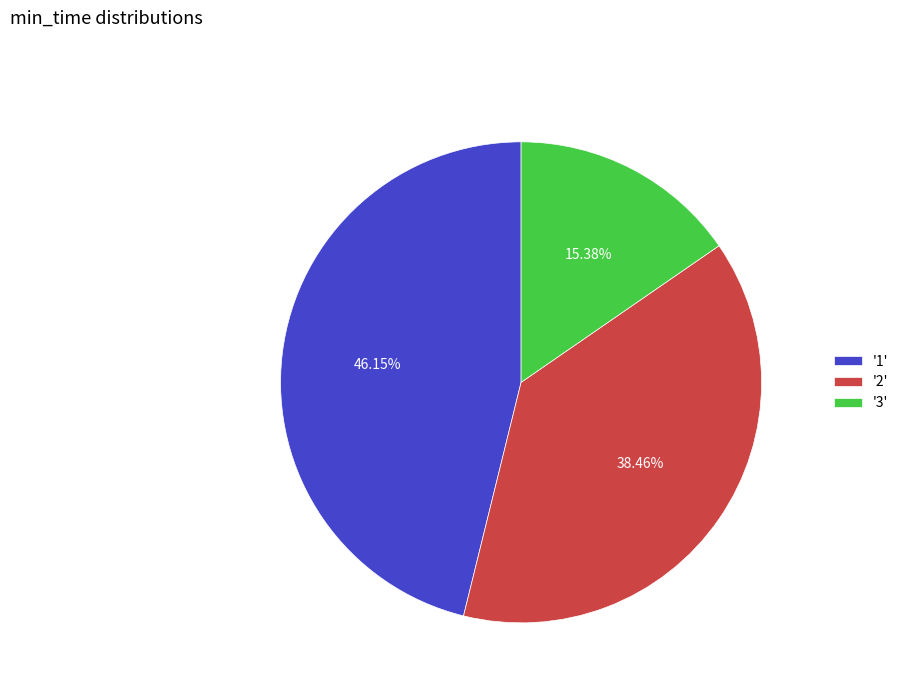

To the nearest percent, what is the average slice percentage?

33%